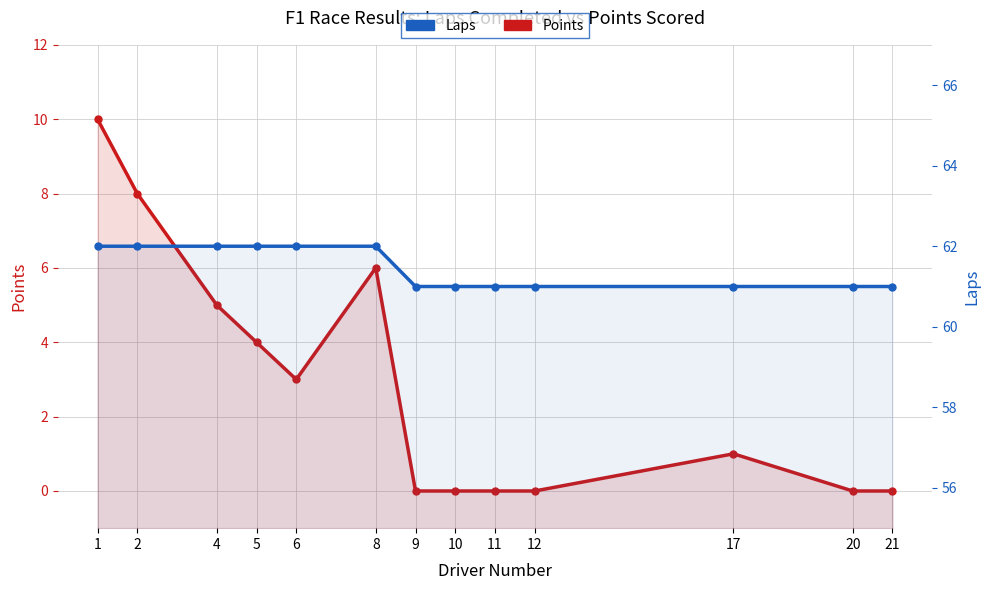

How many Points values are between 0 and 5?

10